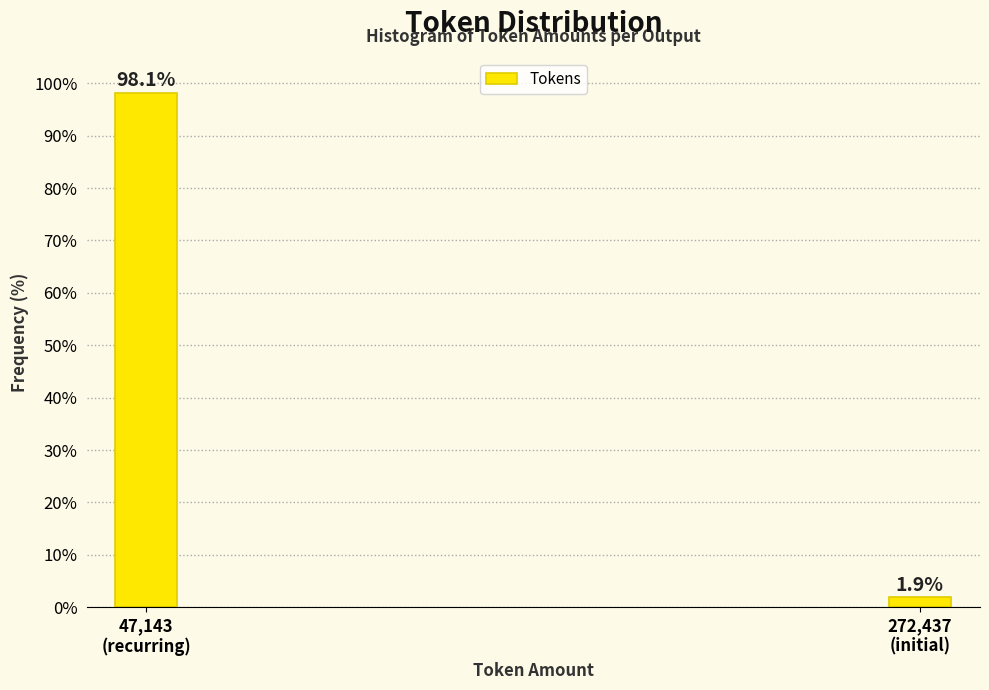

Reading left to right, transcribe all the data shown in this chart.

98.1	1.9